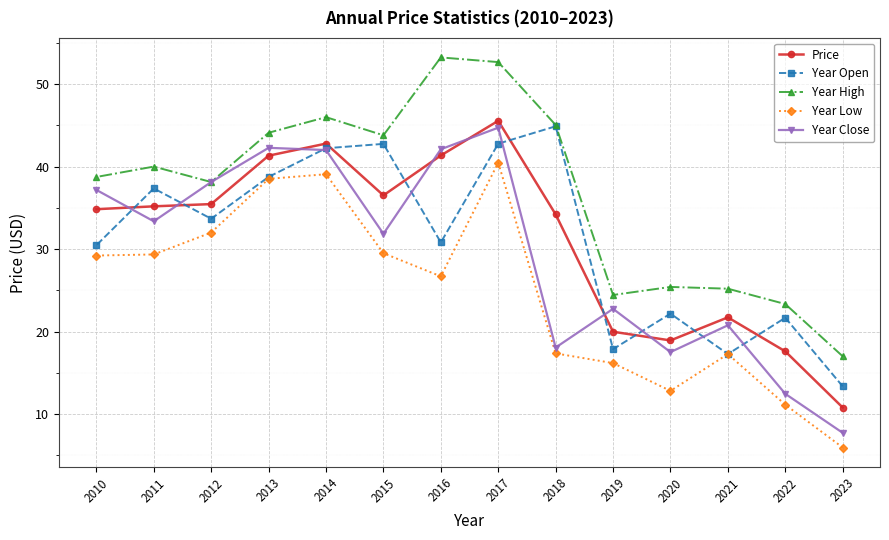

At which category is the sum across all series the highest?

2017